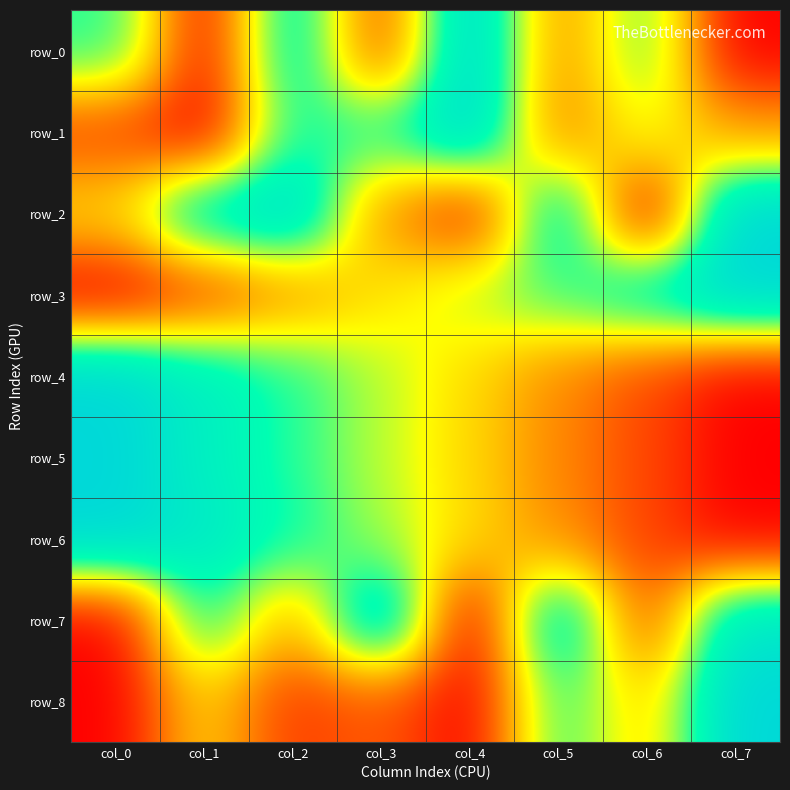

What is the average value of the row_0 series?

0.5